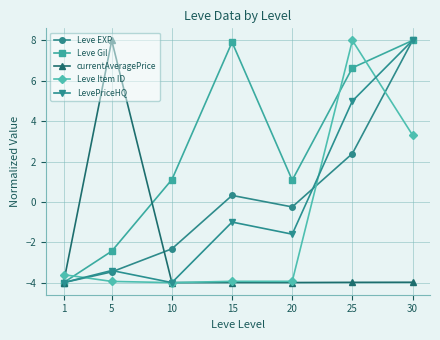

At how many categories does at least one series exceed 2?

4